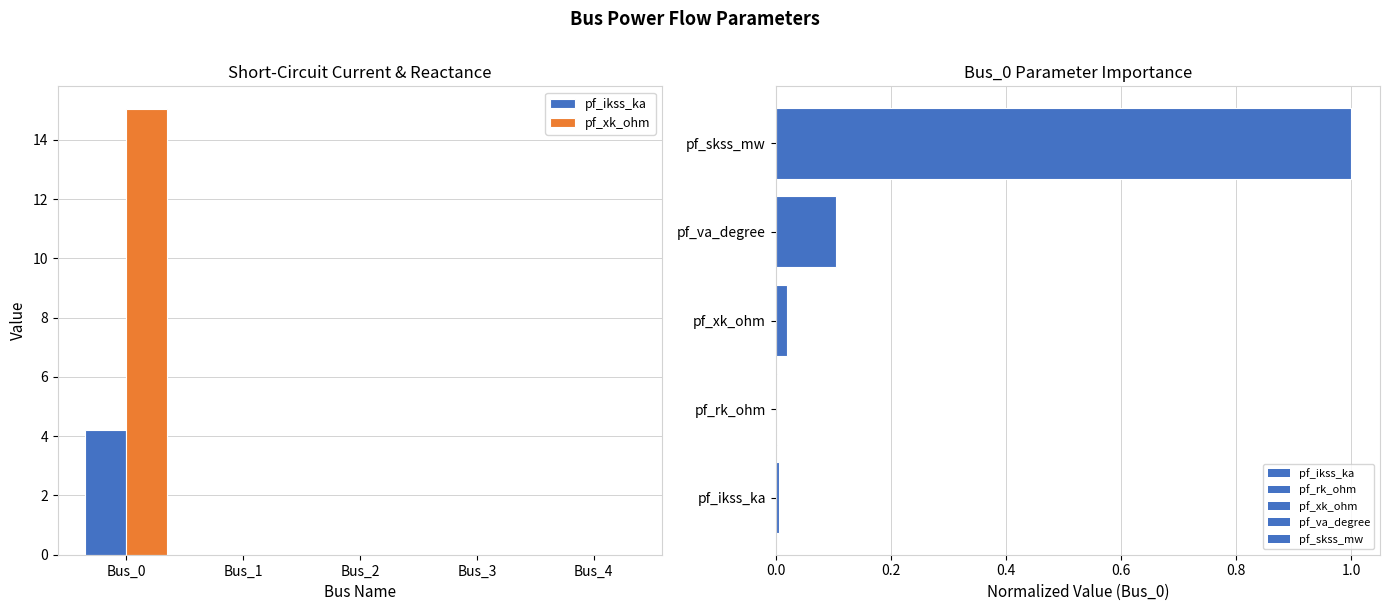

Count the number of data series in this chart.

2